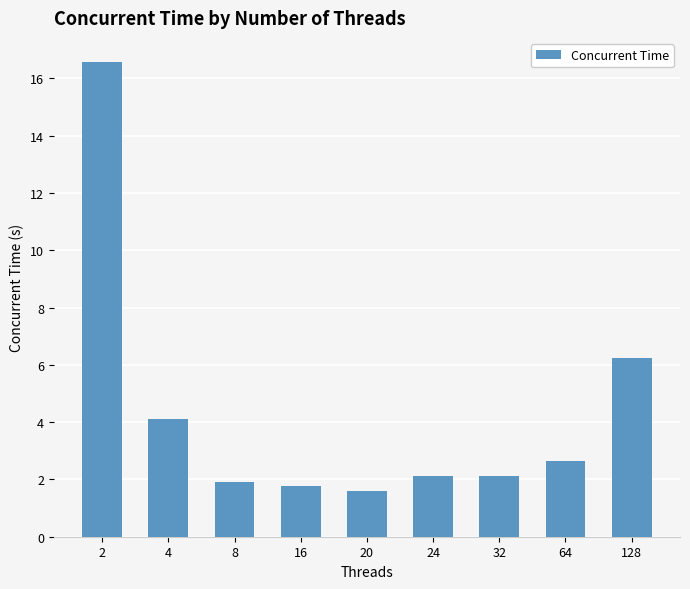

Reading right to left, extract all data points from this chart.

6.2	2.6	2.1	2.1	1.6	1.8	1.9	4.1	16.6